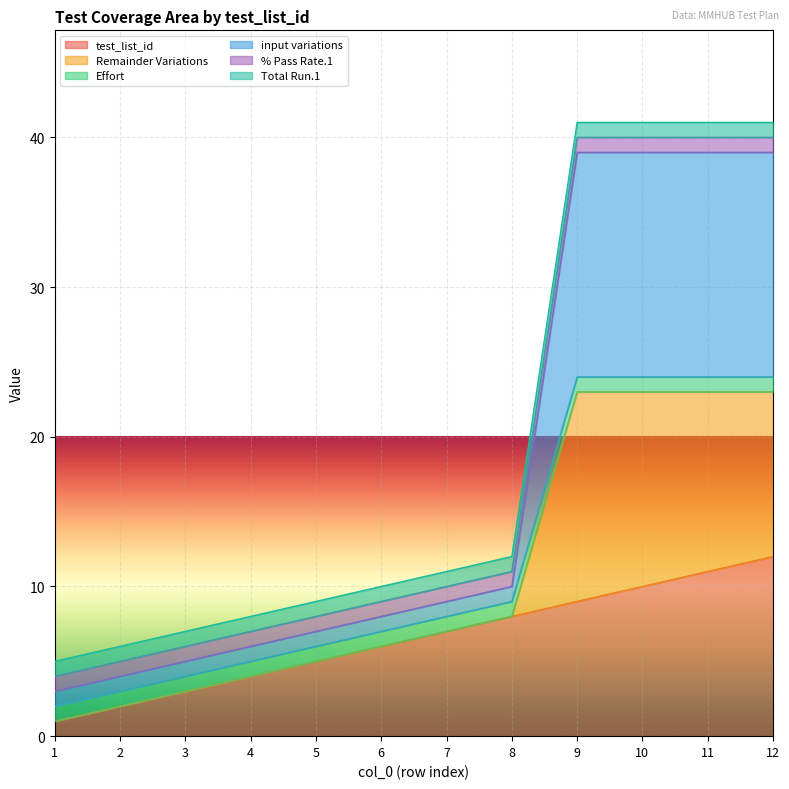

True or false: input variations has a value of 2 at 1.

False